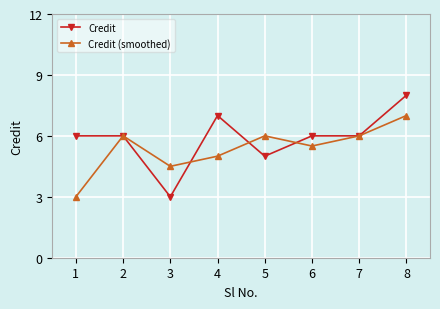

What are all the series names shown in the legend?

Credit, Credit (smoothed)